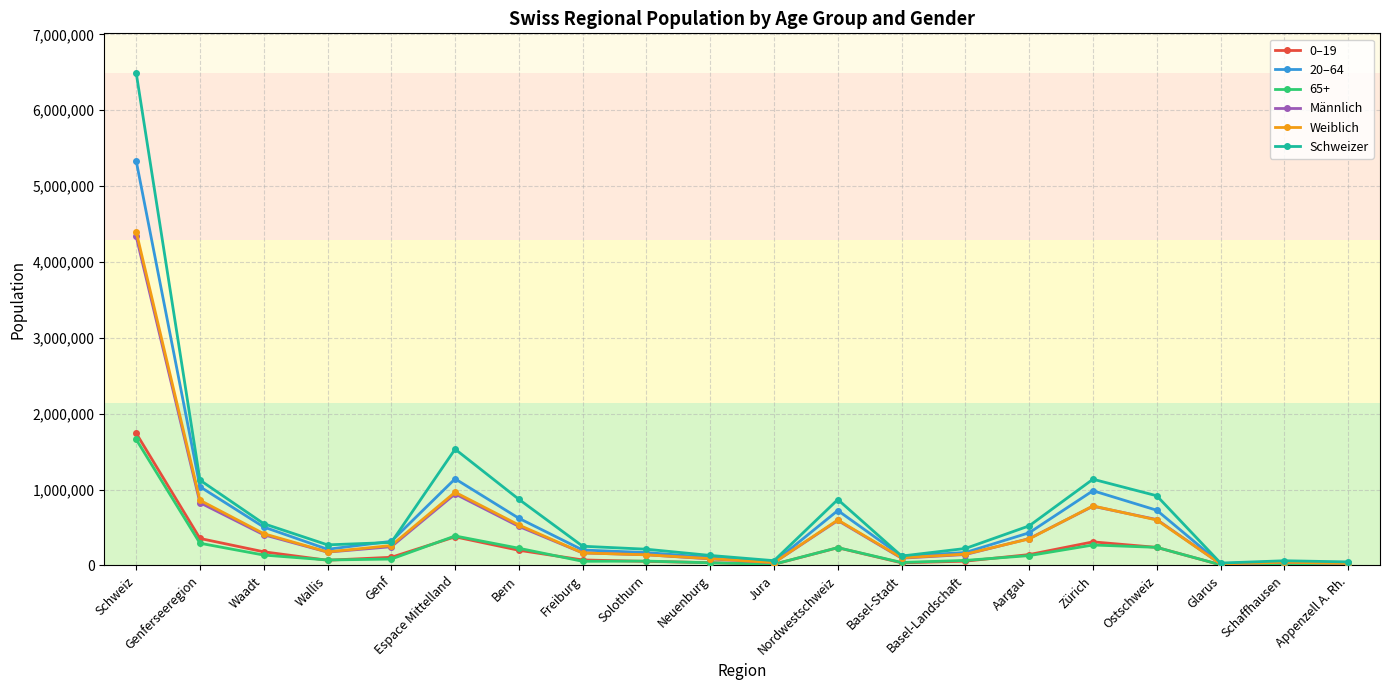

The value of Weiblich at Espace Mittelland is 964861. True or false?

True